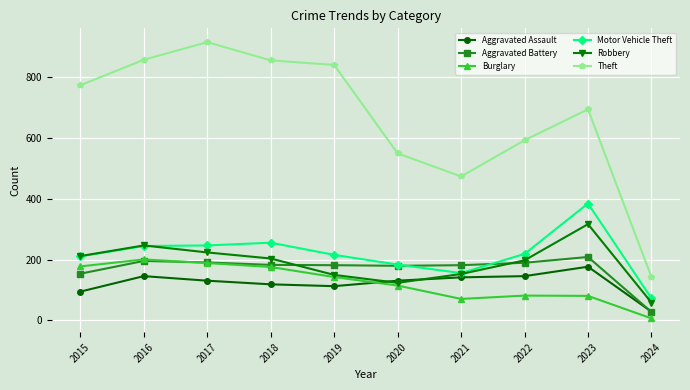

Which series changed the most between 2016 and 2017?

Theft